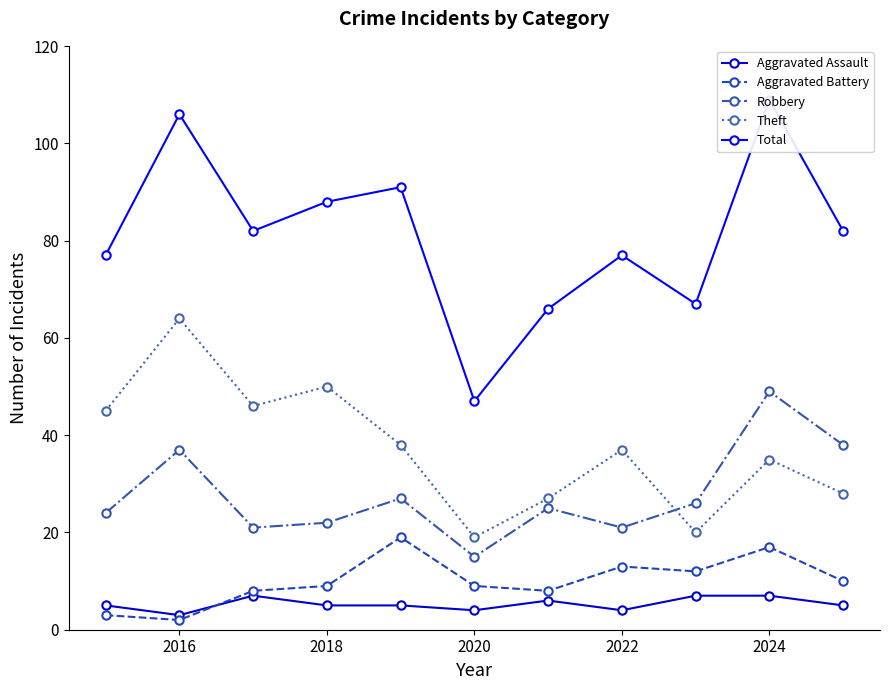

True or false: Aggravated Battery and Theft cross at least once.

False